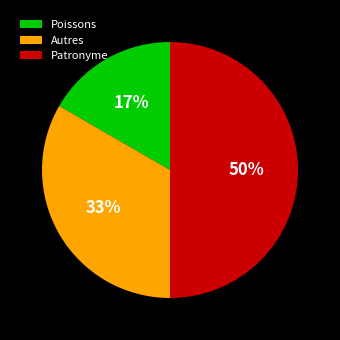

Does Poissons account for over 50% of the chart?

No